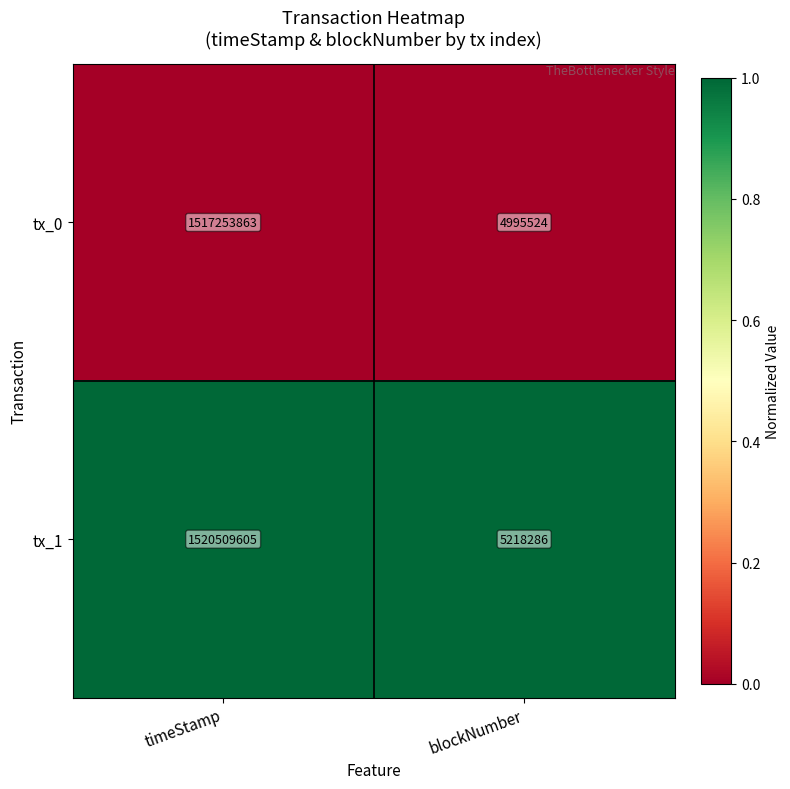

Is it true that tx_1 equals 585768575 at timeStamp?

False